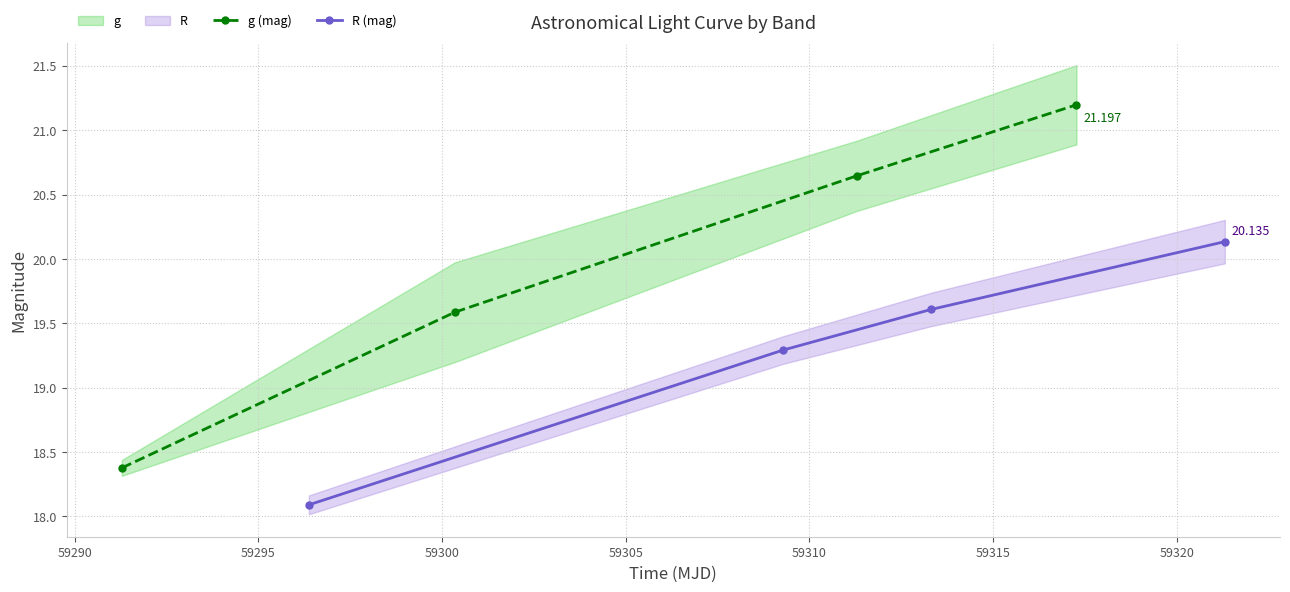

What are all the series names shown in the legend?

g (mag), R (mag)